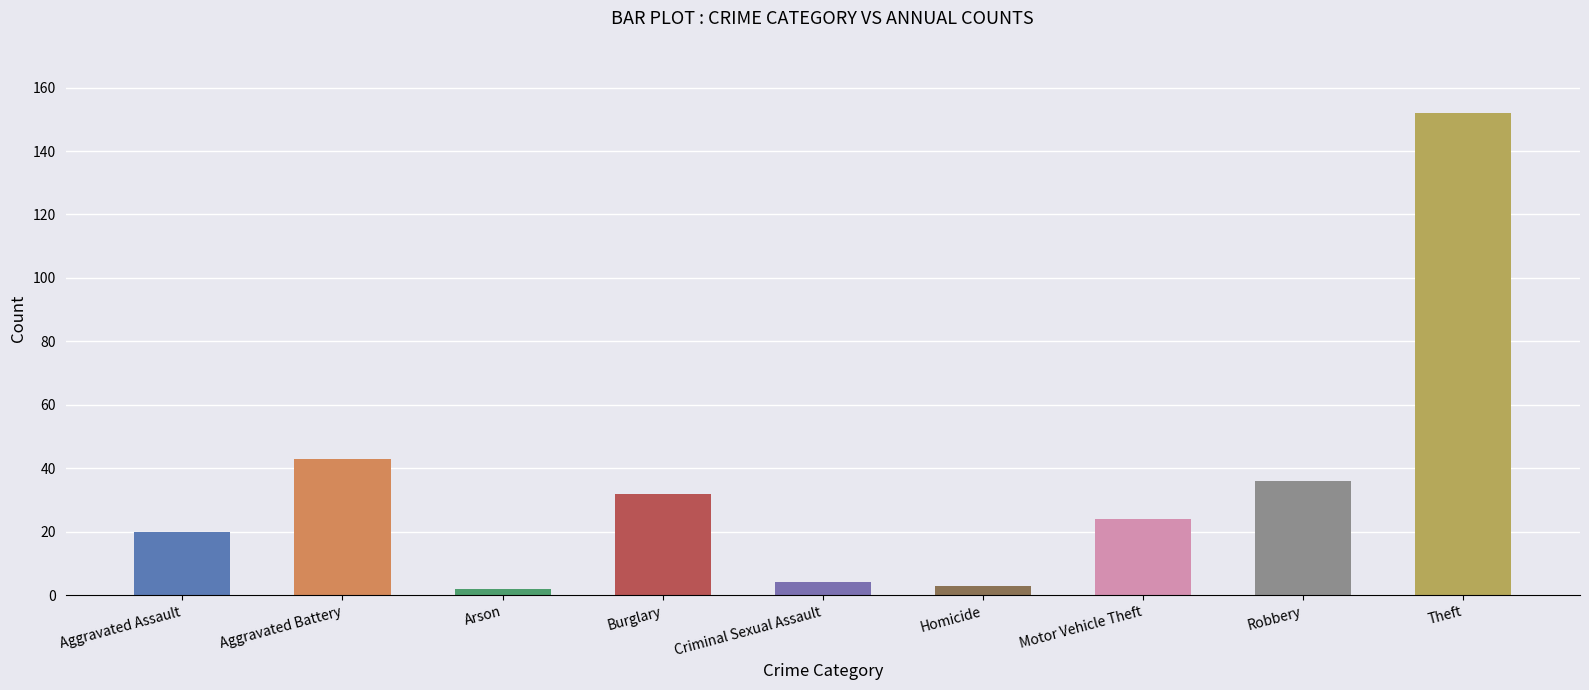

At which label is the value closest to 77?

Aggravated Battery